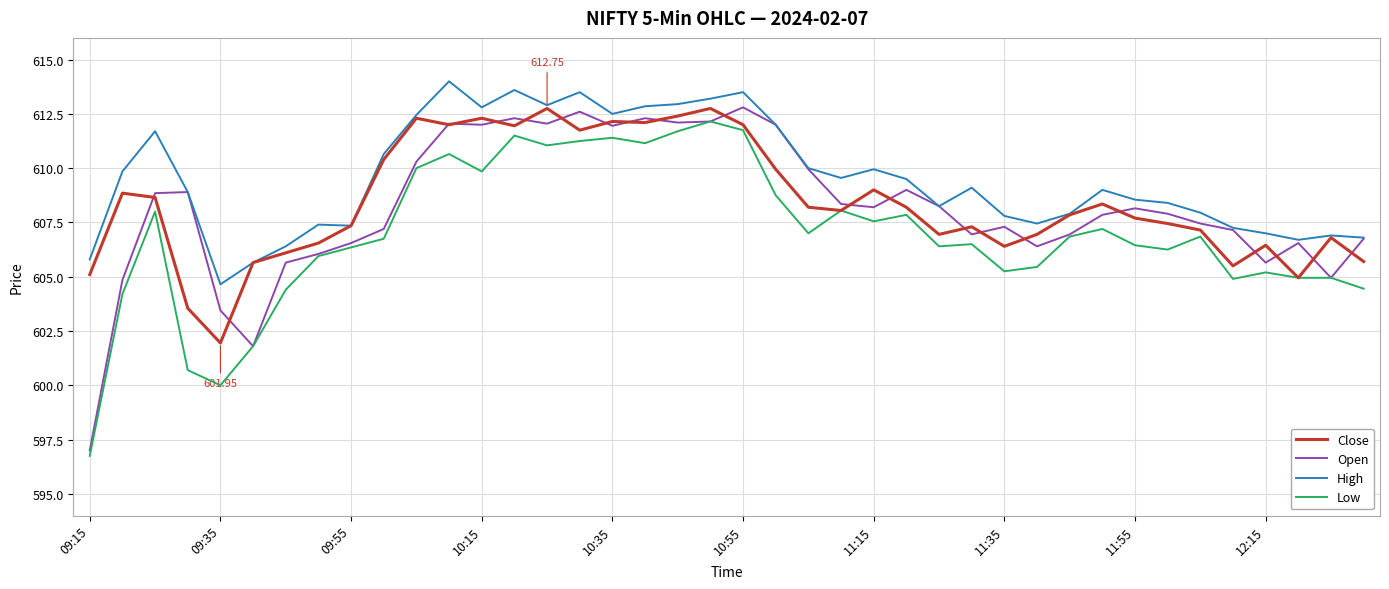

True or false: Low and High cross at least once.

False